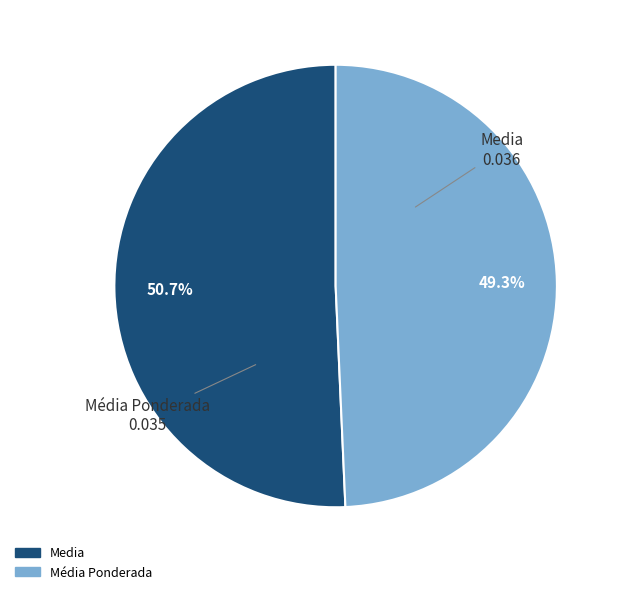

Is it true that Media is 40% of the pie?

False